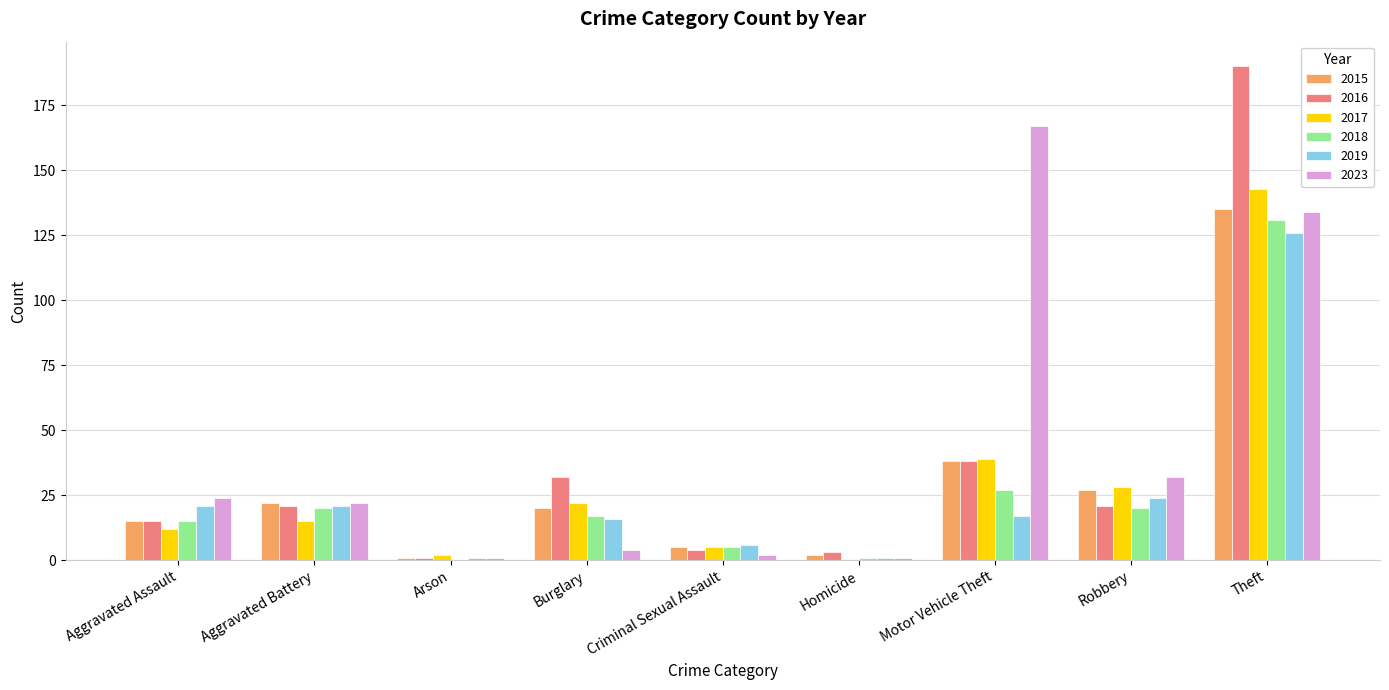

Count the number of categories in the chart.

9